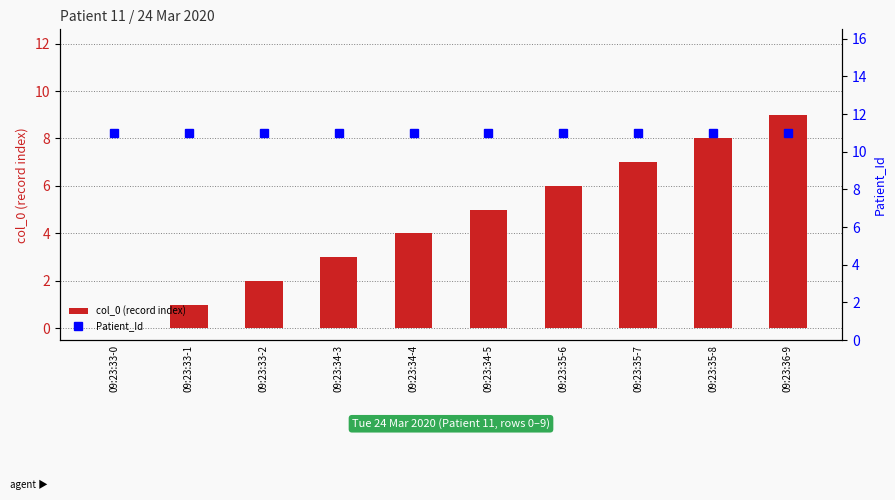

What is the label of the 9th bar from the right?

09:23:33-1